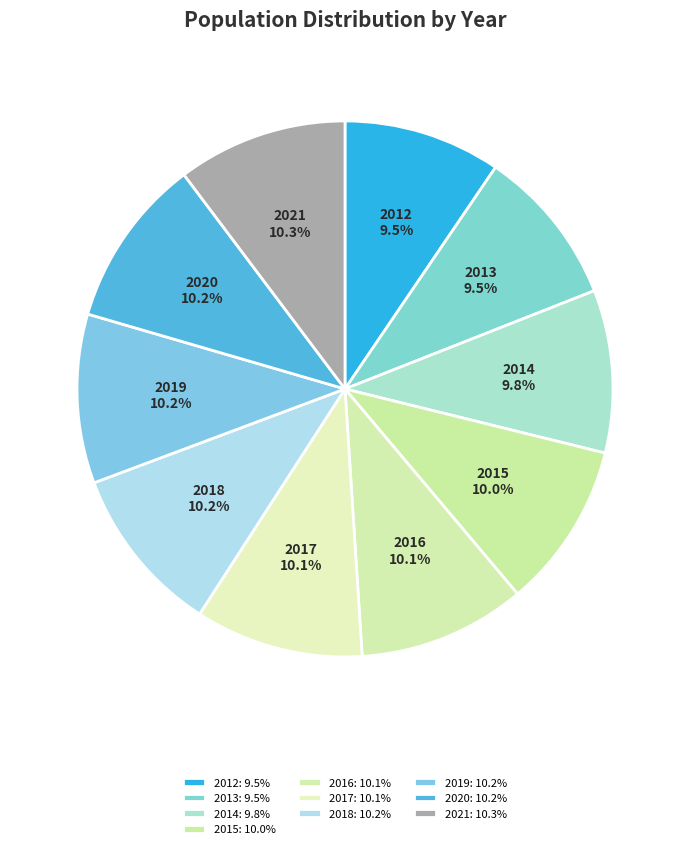

Do 2021 and 2016 together represent more than half of the pie?

No